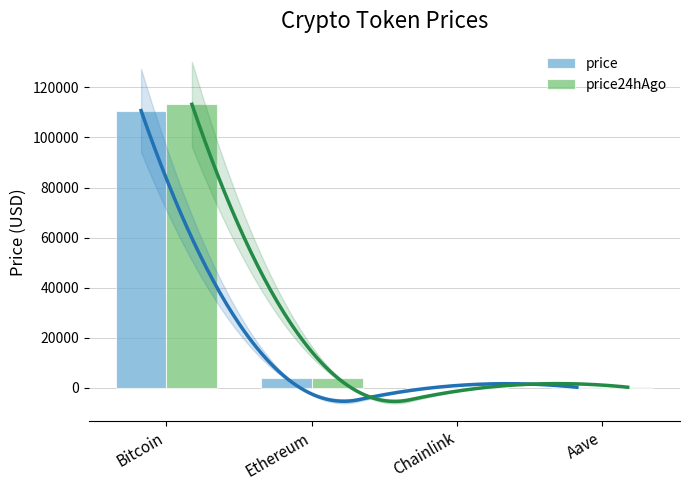

What is the average value of the price series?

28742.8